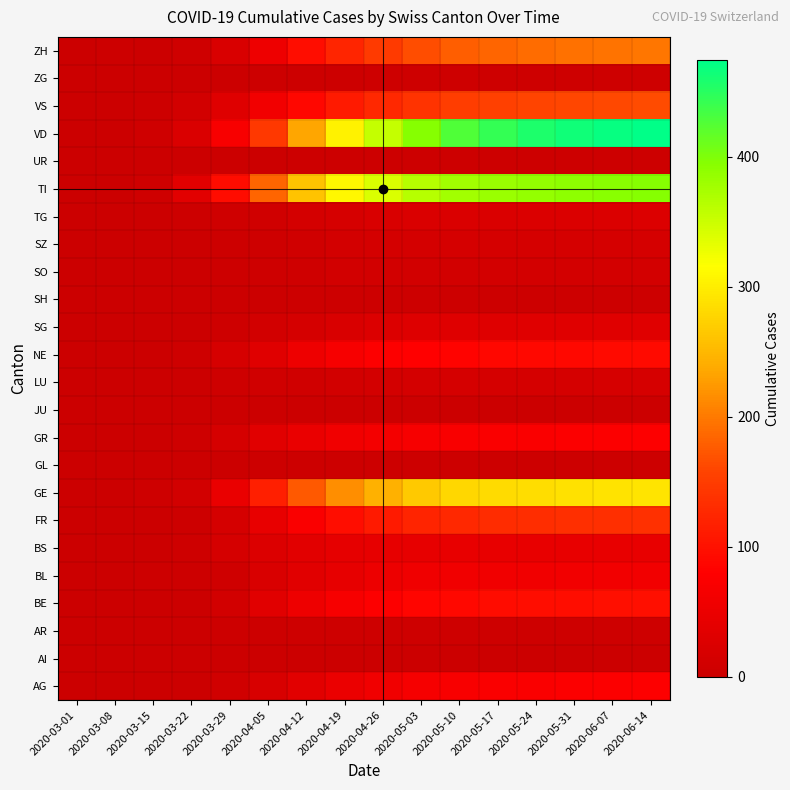

How many distinct data groups are displayed?

24